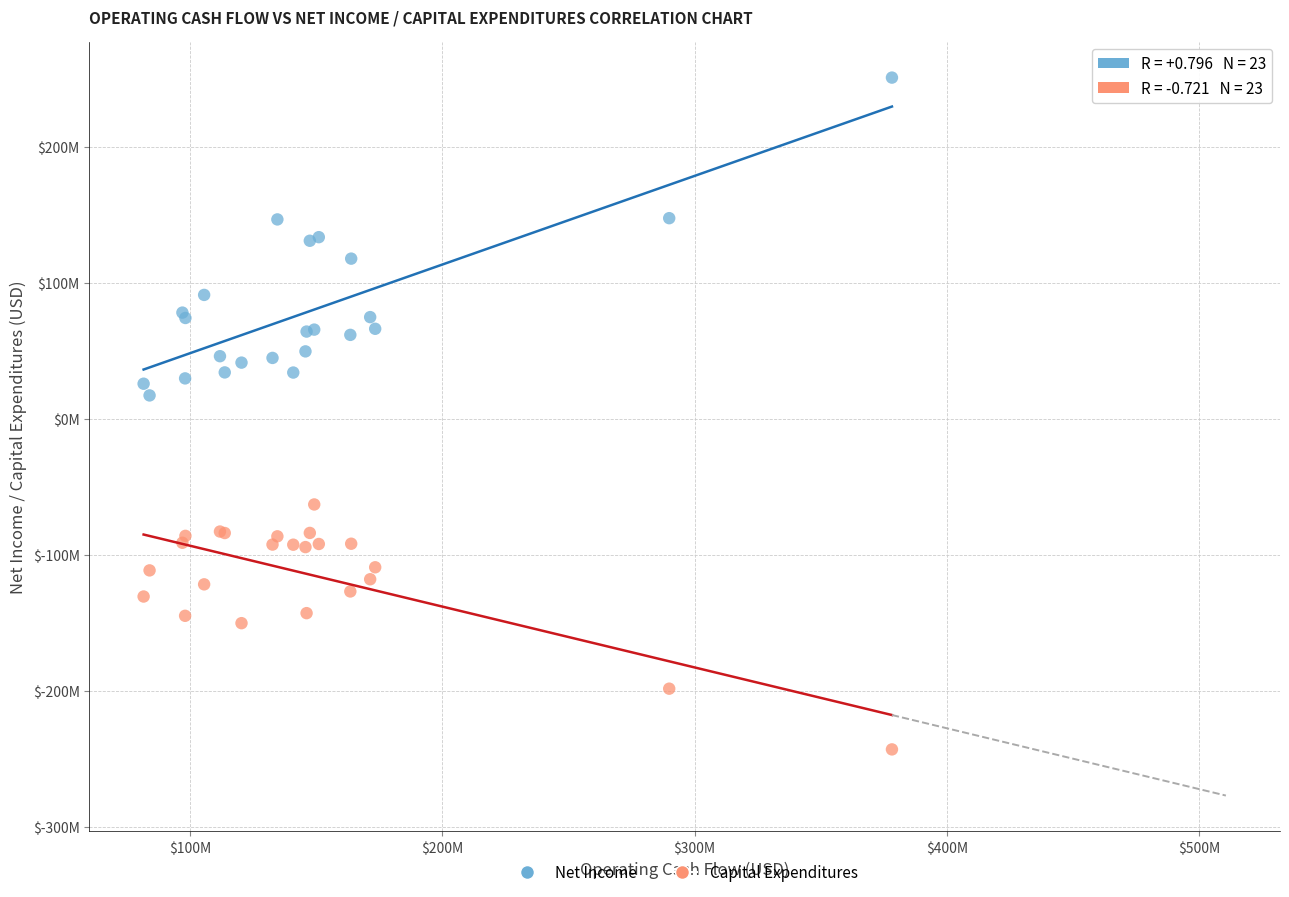

What are all the series names shown in the legend?

Net Income, Capital Expenditures